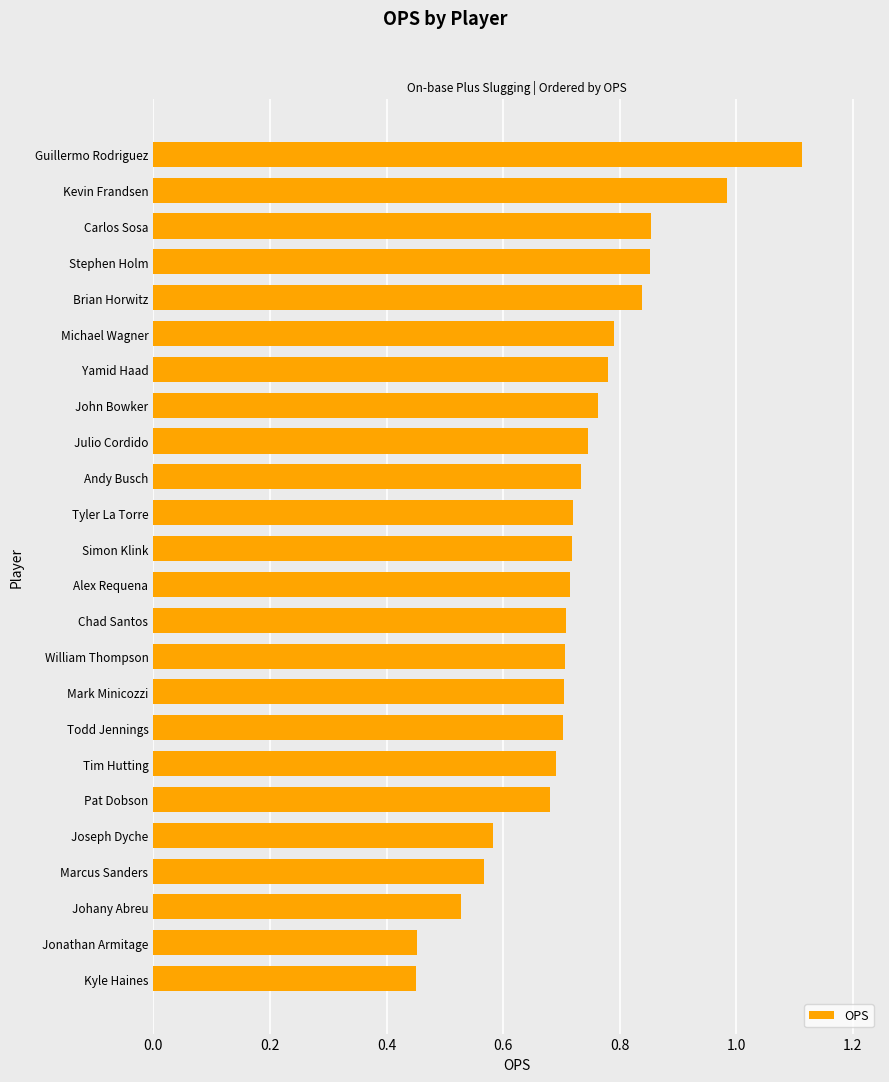

The chart shows a value of 0.7 at Kyle Haines. True or false?

False